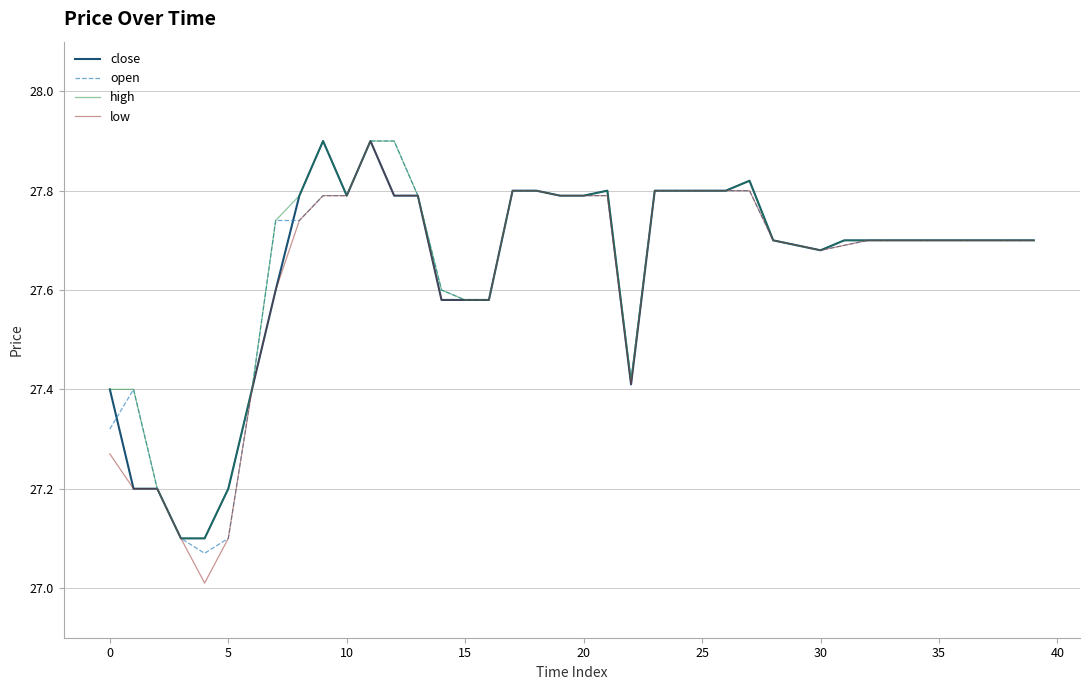

What is the maximum value for close?

27.9